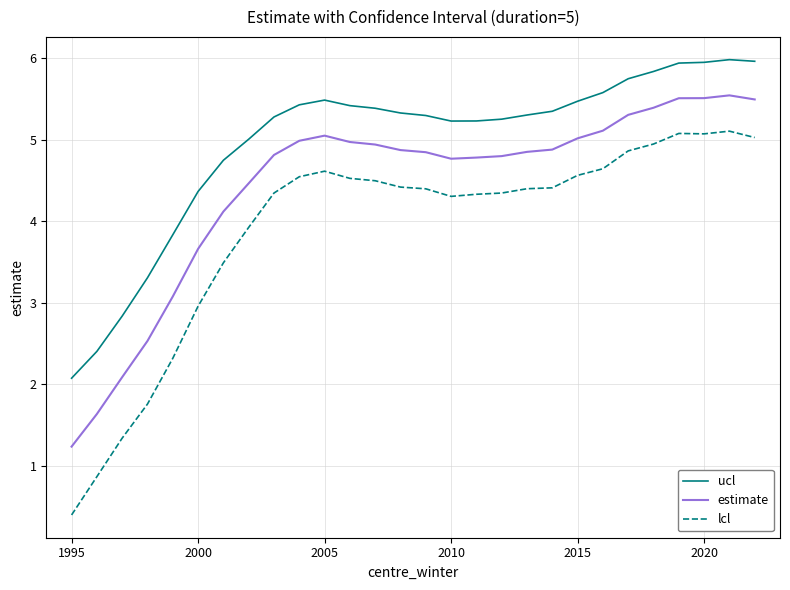

True or false: estimate and lcl cross at least once.

False